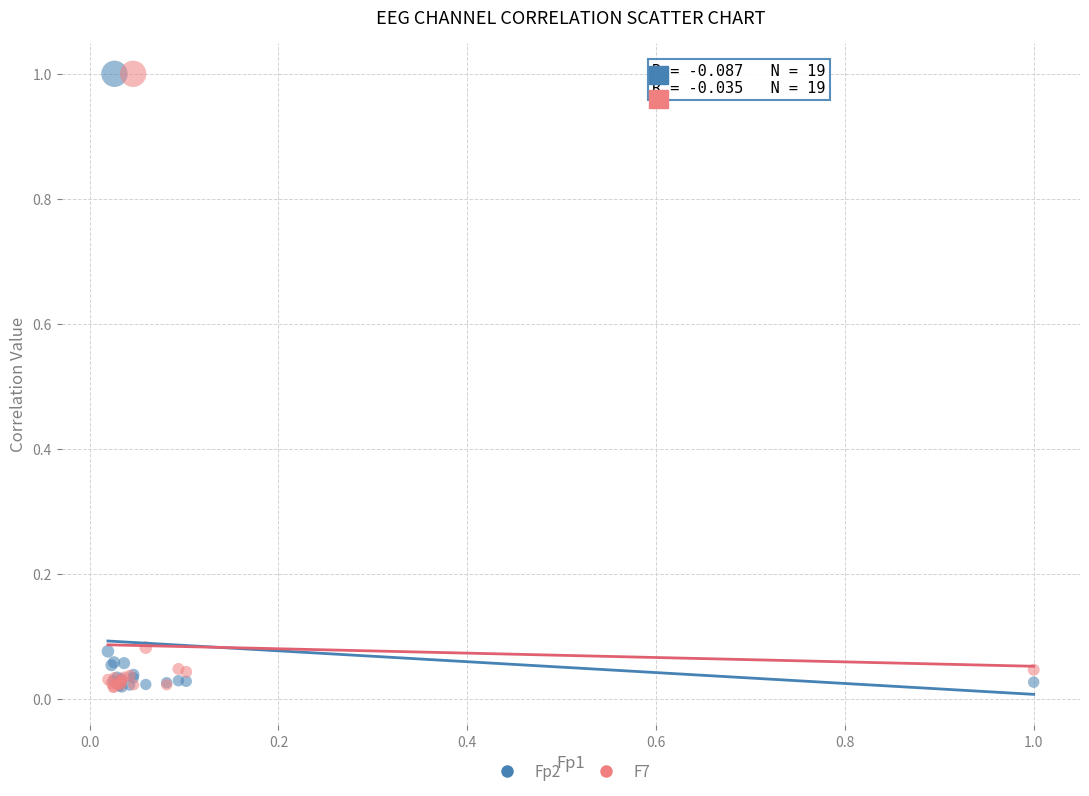

What are all the series names shown in the legend?

Fp2, F7